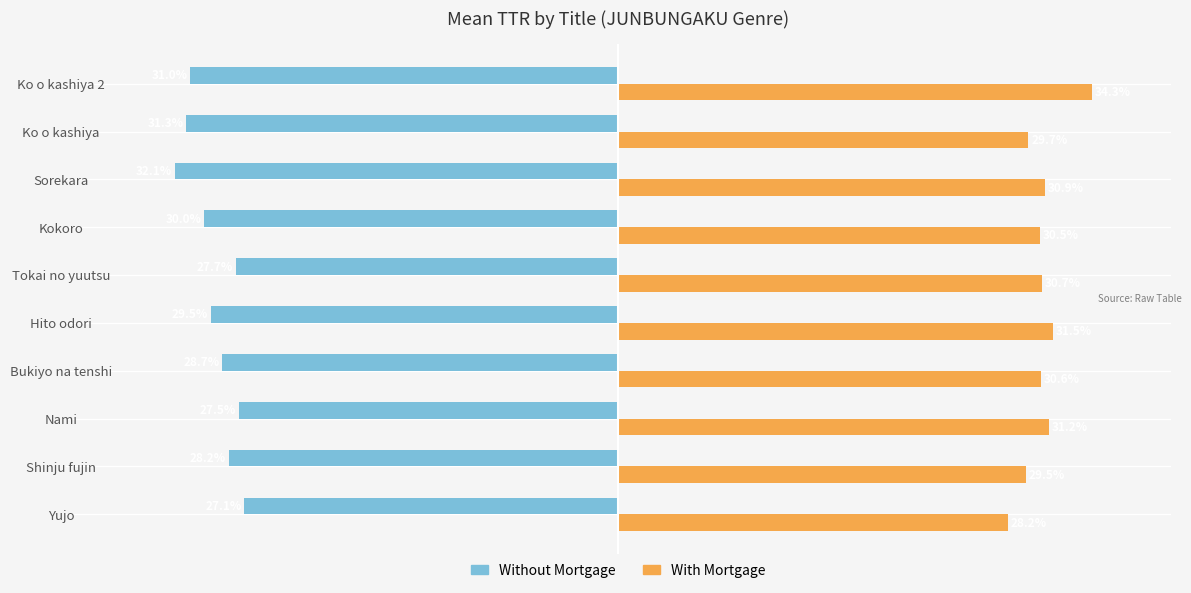

Which series has the widest spread of values?

With Mortgage